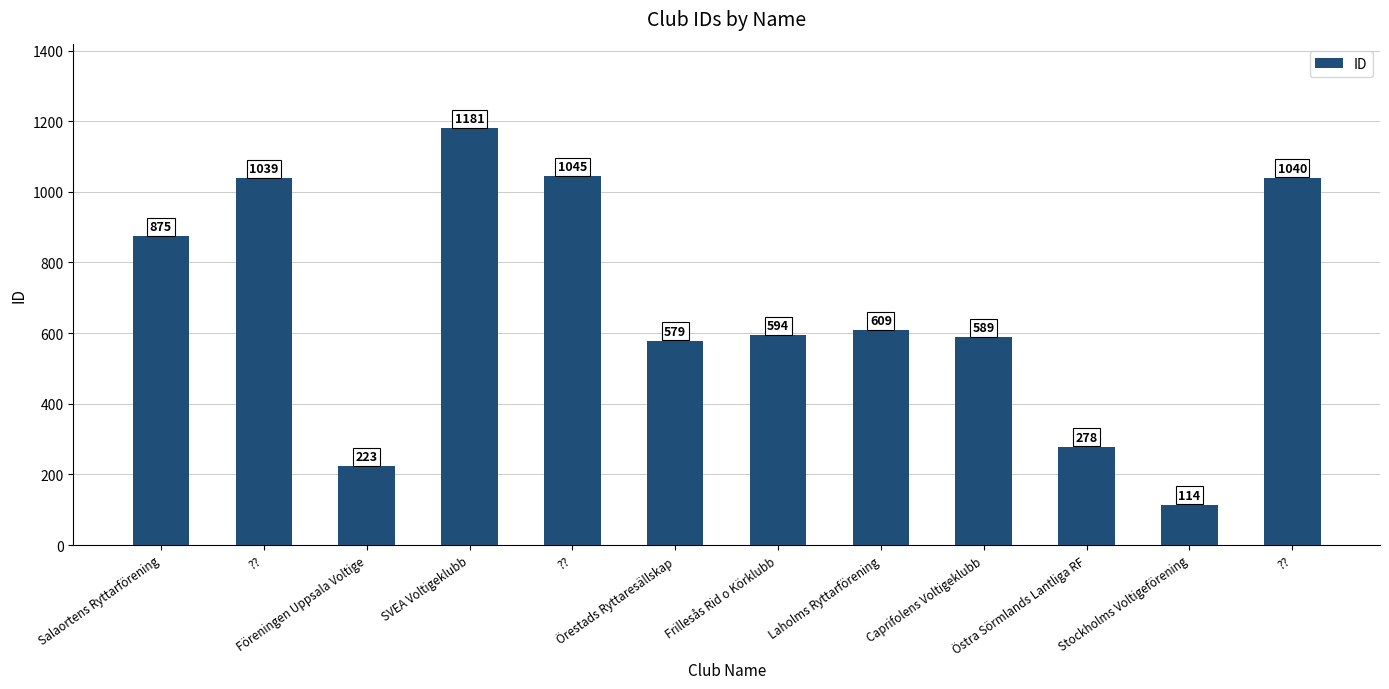

What is the label of the 3rd bar from the left?

Föreningen Uppsala Voltige